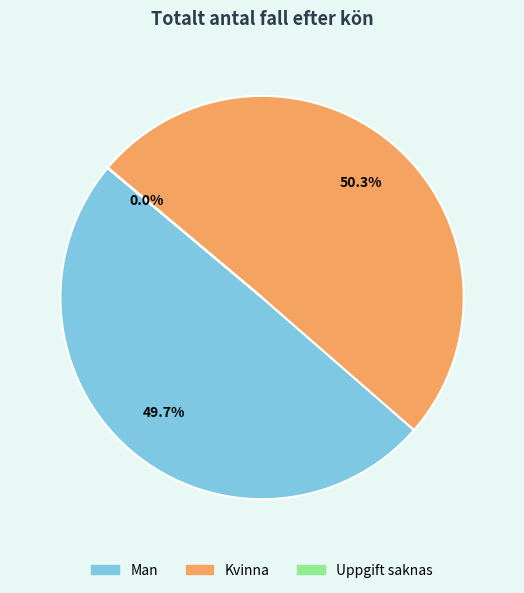

What is the ratio of the value at Man to the value at Kvinna?

1.0